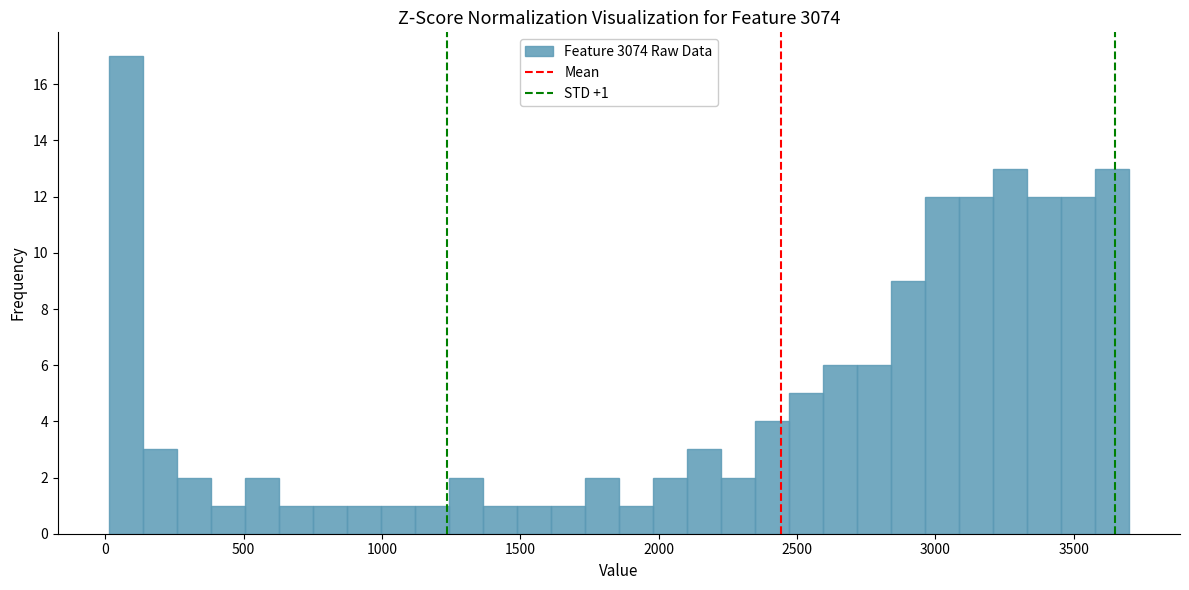

Around what value on the x-axis is the tallest bar? Give the approximate position of its centre, as read against the axis.

50